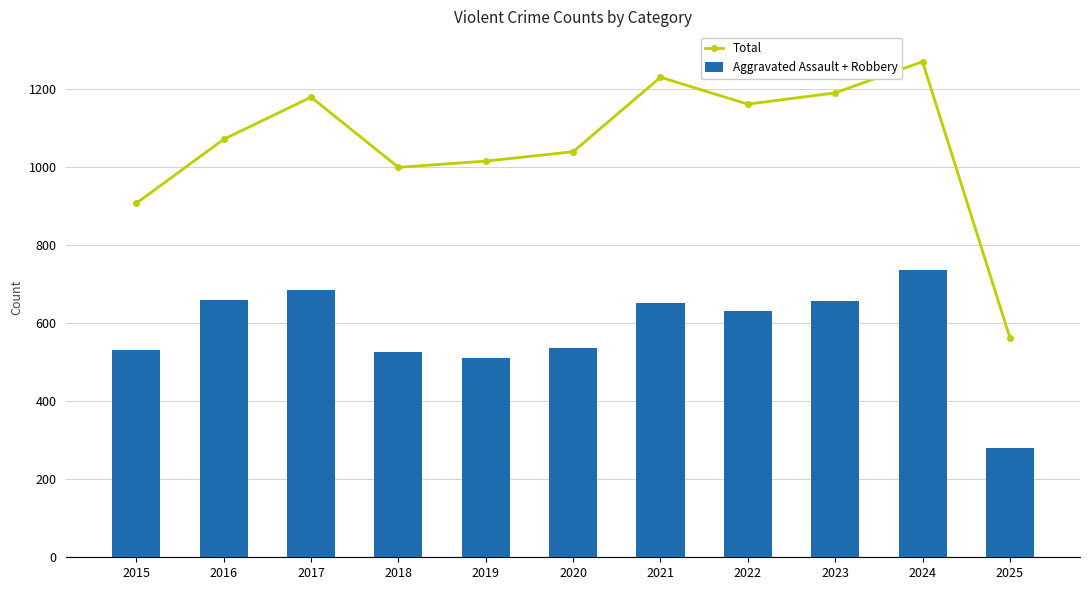

Reading right to left, transcribe all the data shown in this chart.

Total: 563	1271	1191	1162	1231	1040	1016	1000	1180	1072	908
Aggravated Assault + Robbery: 281	737	658	631	652	536	510	526	685	660	531